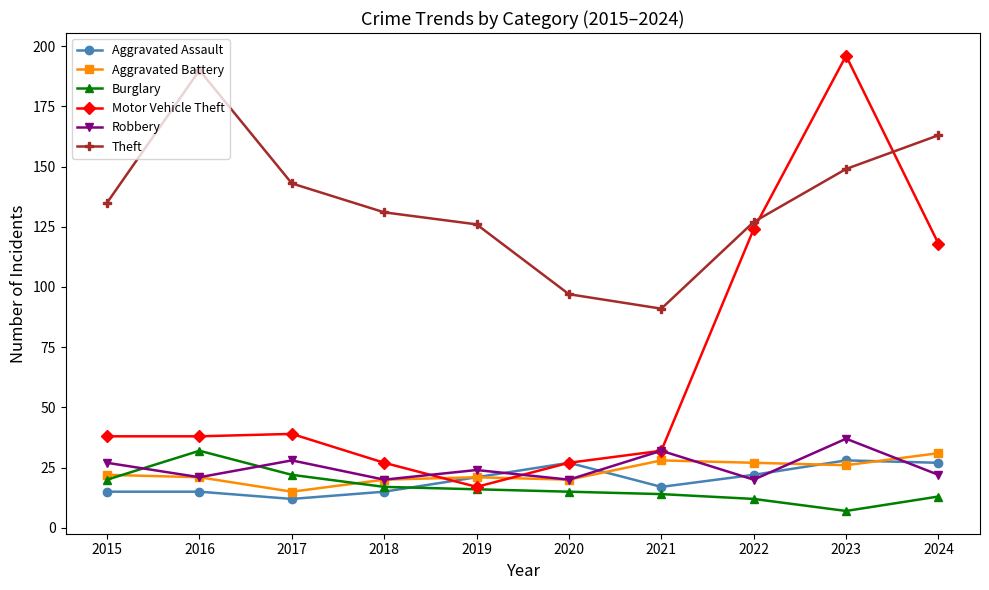

At 2024, list the series in order from smallest to largest.

Burglary, Robbery, Aggravated Assault, Aggravated Battery, Motor Vehicle Theft, Theft